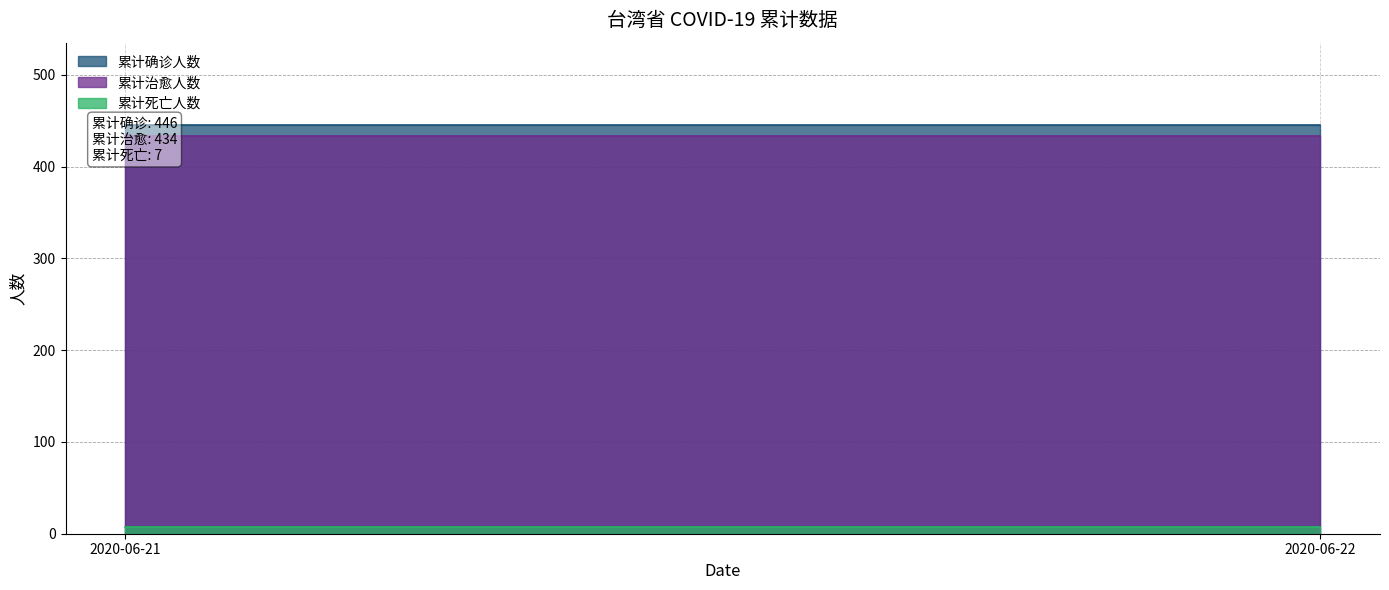

Between 2020-06-21 and 2020-06-22, which series saw the biggest shift?

累计确诊人数